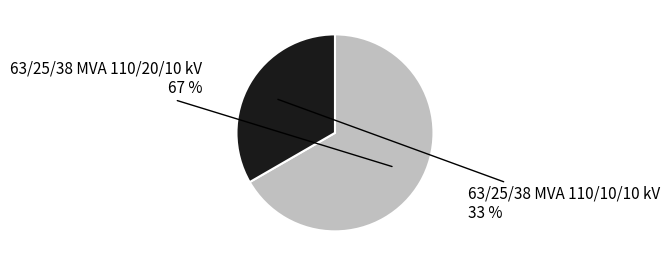

To the nearest percent, what is the average slice percentage?

50%